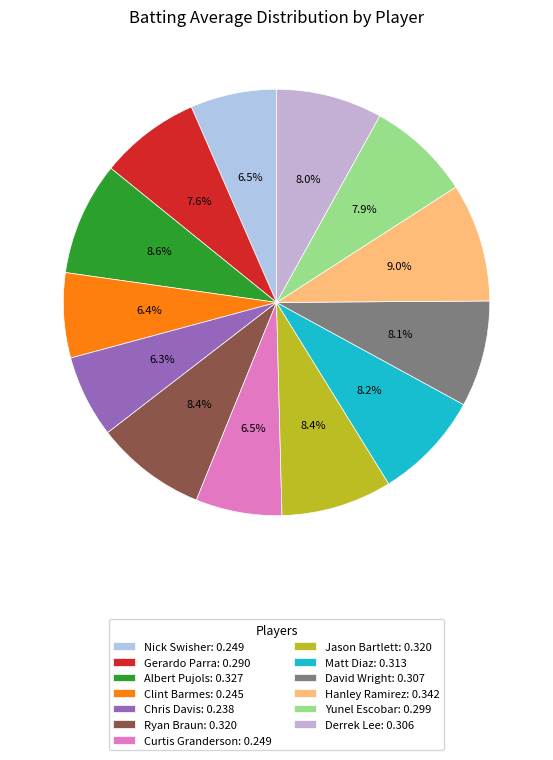

What is the change in value from Nick Swisher to Derrek Lee?

+0.1